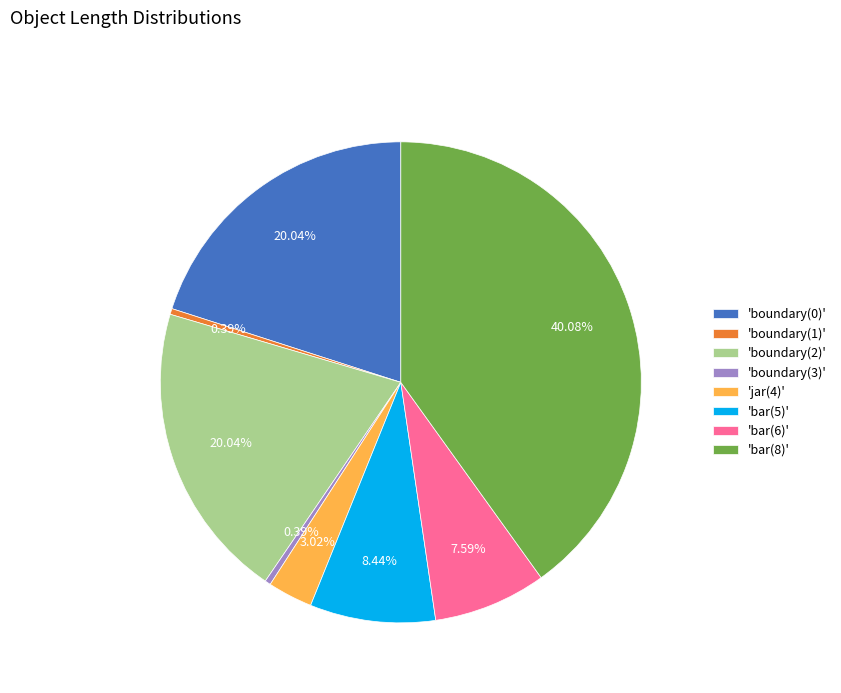

To the nearest percent, what is the average slice percentage?

12%